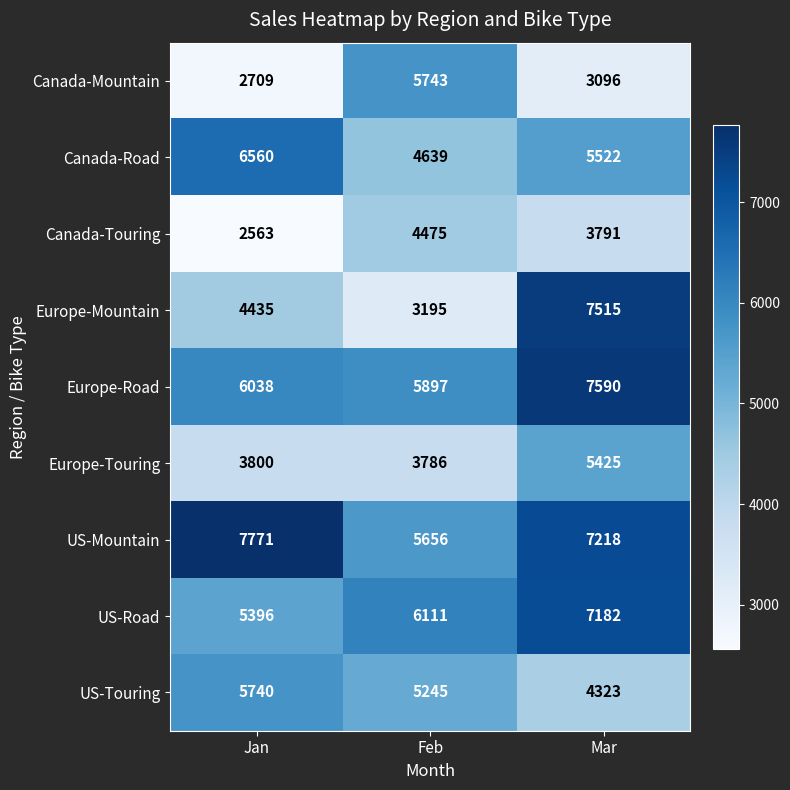

How many series are shown in this chart?

9